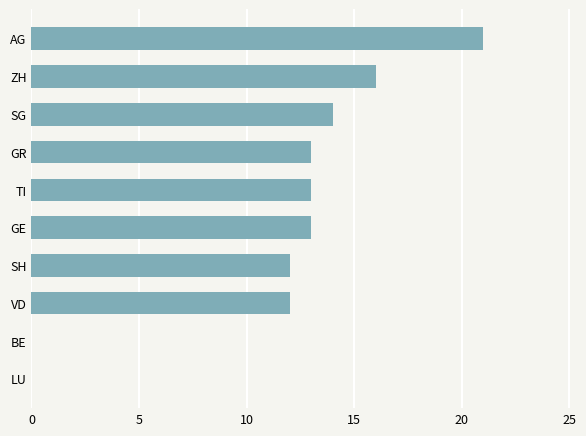

Count the number of data series in this chart.

1